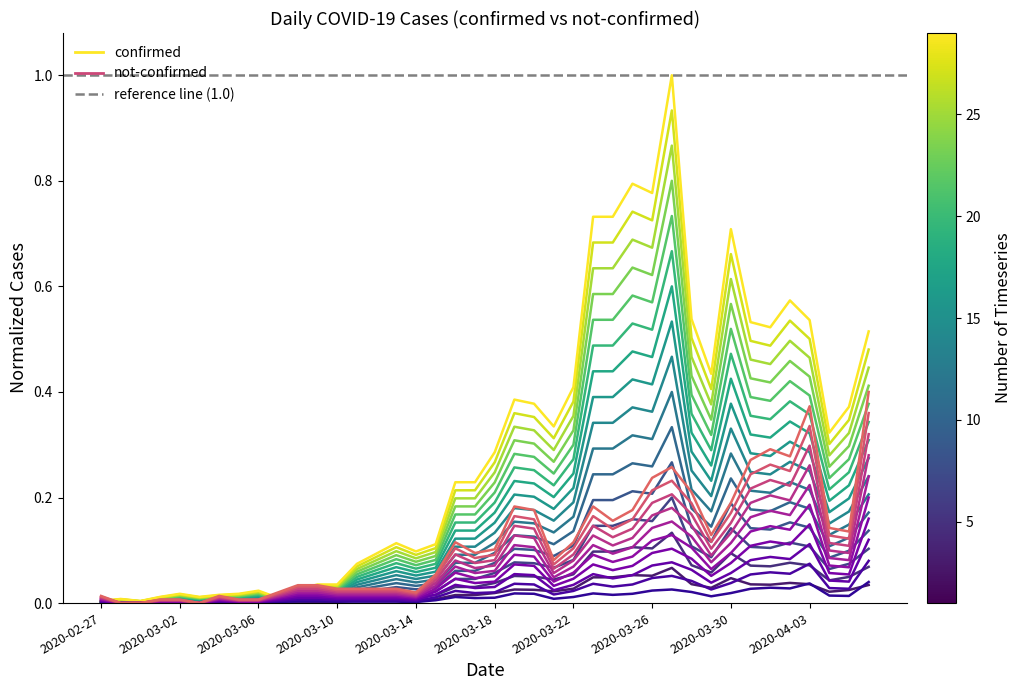

At which label does not-confirmed reach its peak?

2020-04-06